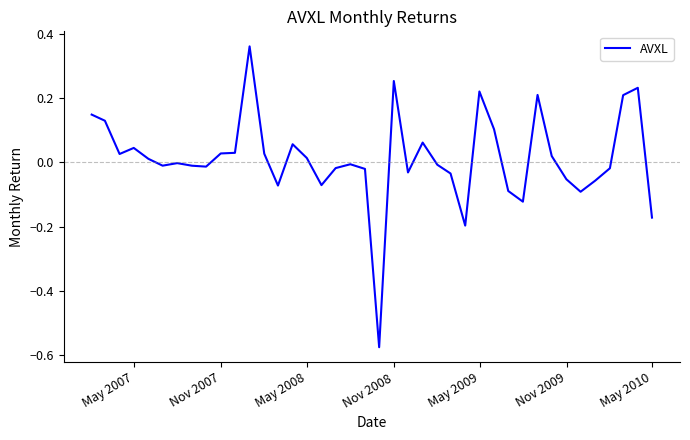

What is the difference between the maximum and minimum values?

0.9